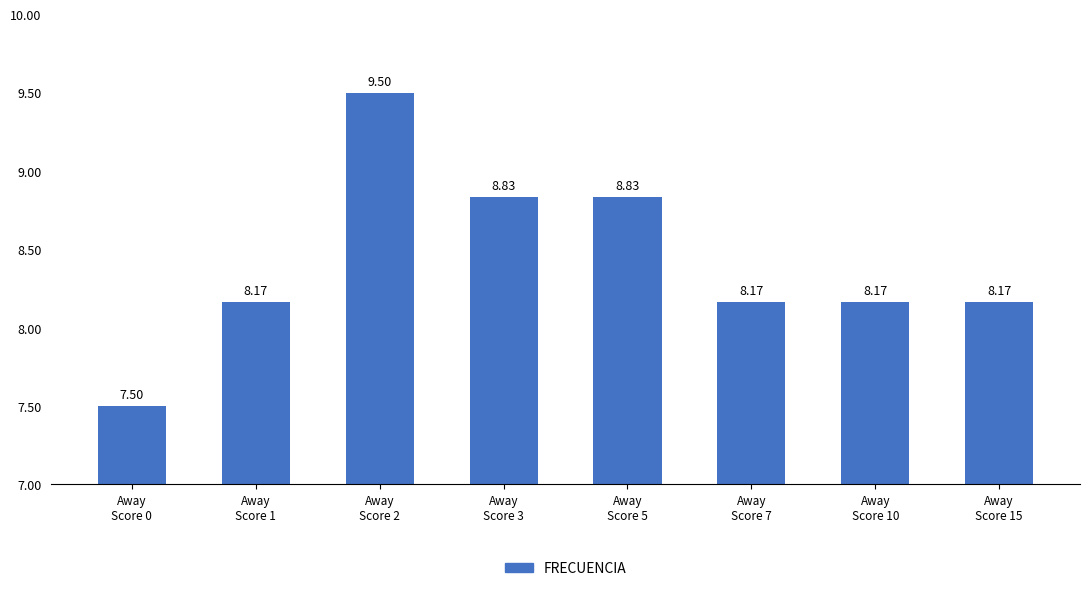

What is the difference between the maximum and minimum values?

2.0